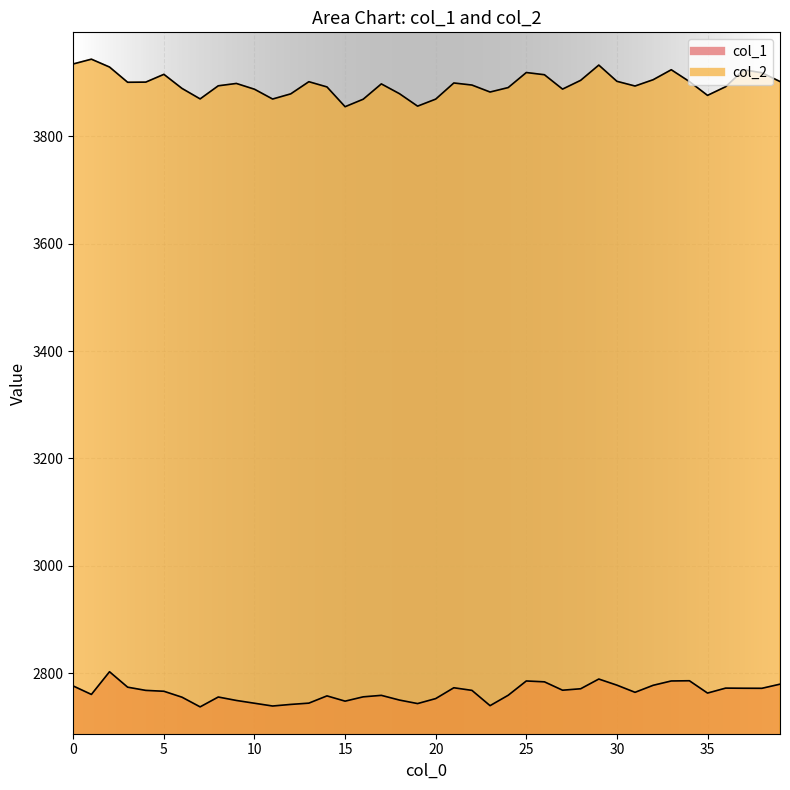

What is the average value of the col_1 series?

2764.3